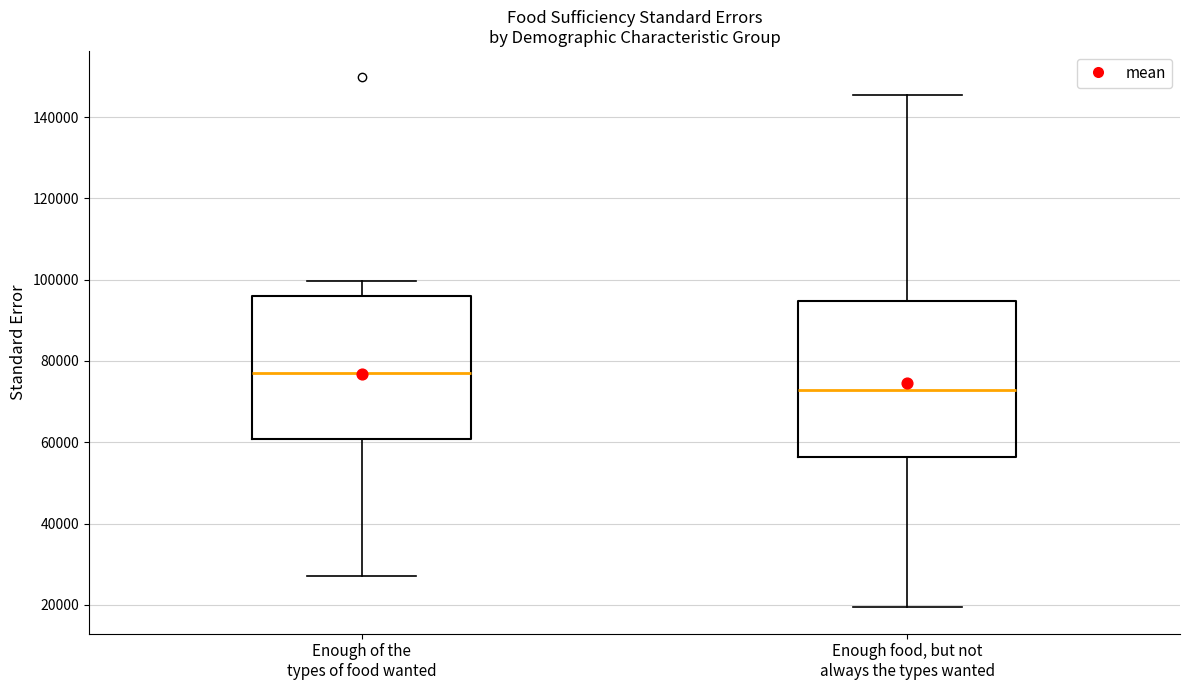

Where does the upper whisker of the box for Enough food, but not always the types wanted end on the y-axis? The values are not printed on the chart, so give them approximately, as read against the axis.

146000